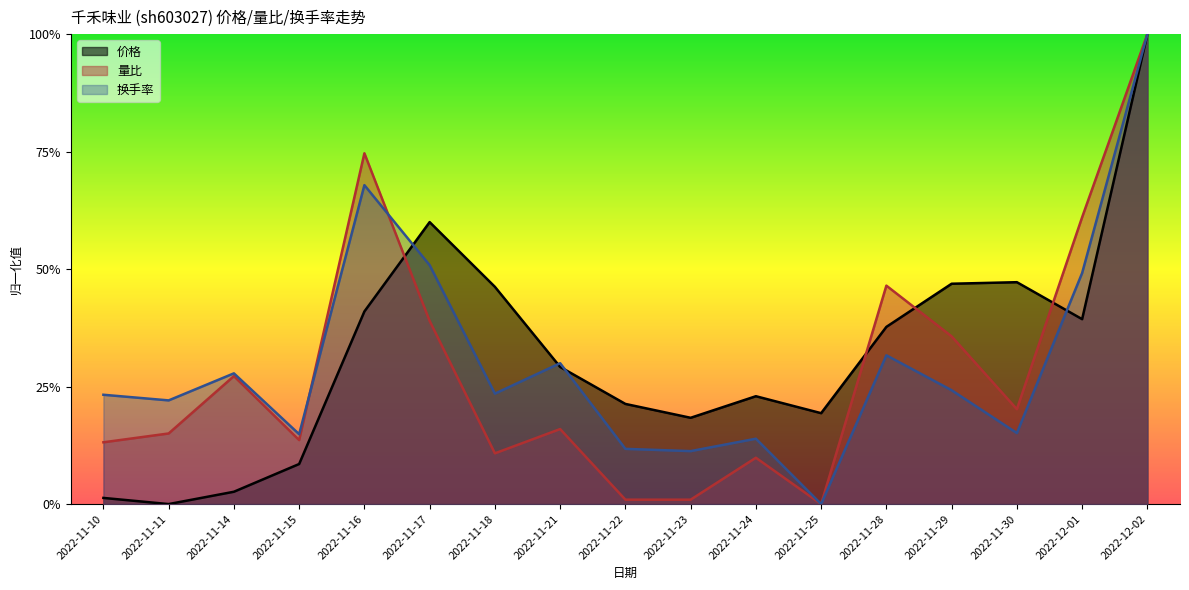

What is the difference between the maximum and minimum values in the 价格 series?

1.0